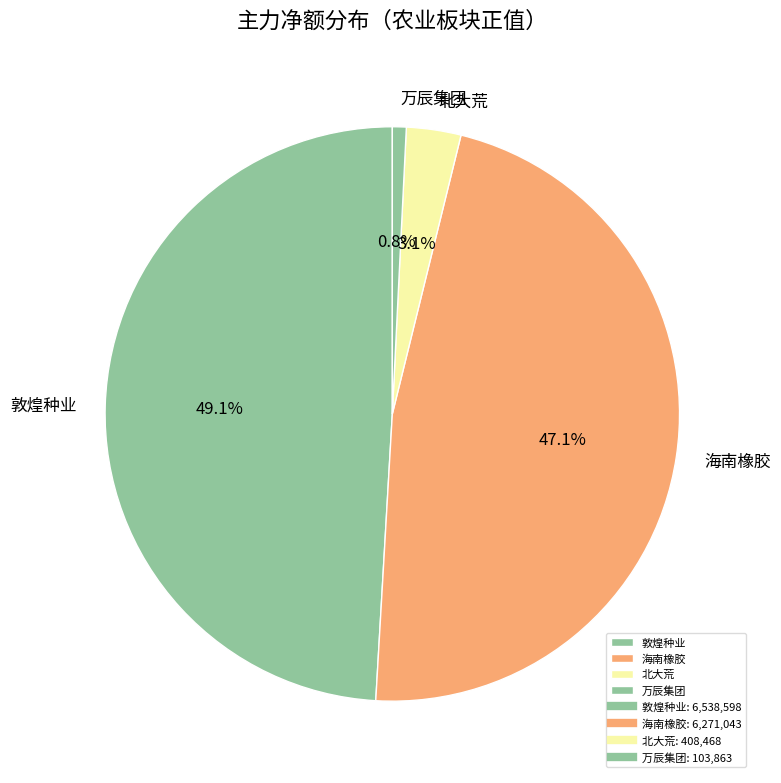

Rank the categories by value from highest to lowest.

敦煌种业, 海南橡胶, 北大荒, 万辰集团